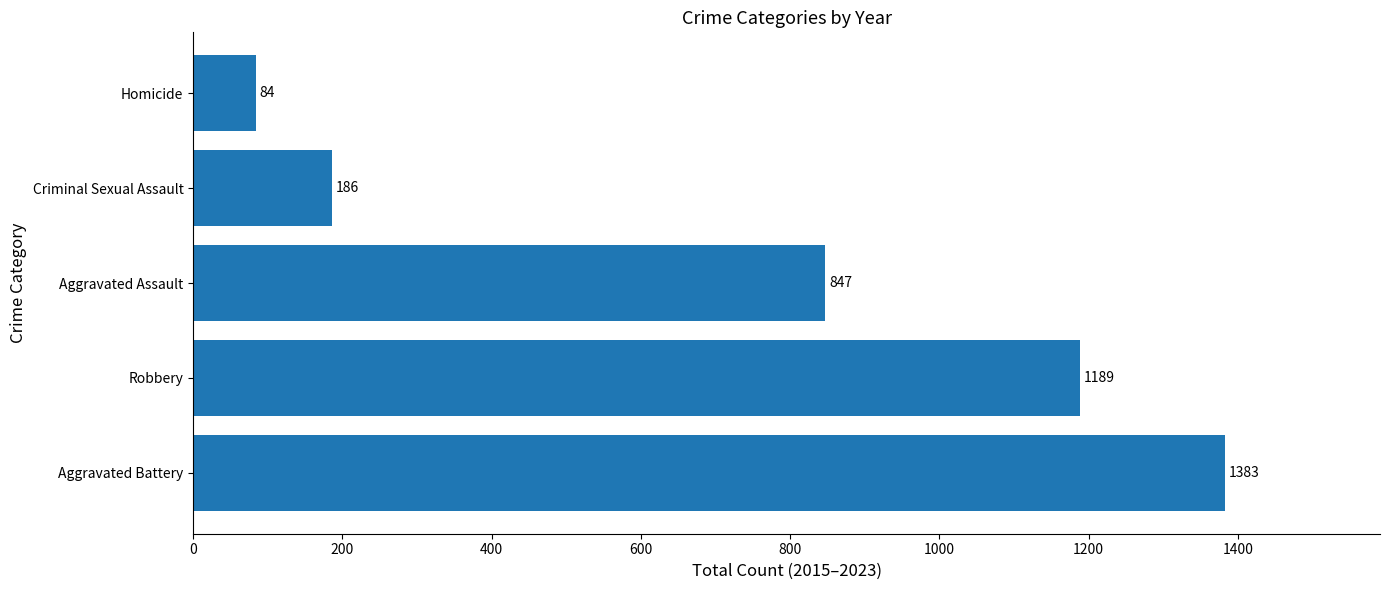

Which has a higher value, Aggravated Battery or Robbery?

Aggravated Battery